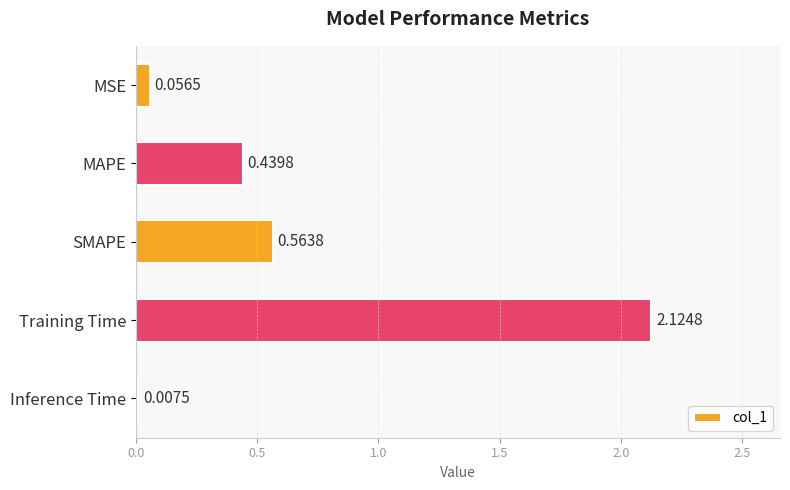

Are the bars horizontal?

Yes